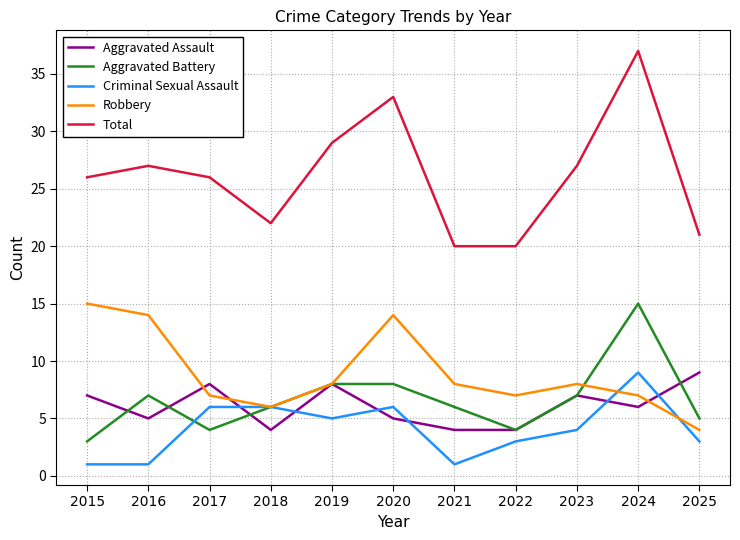

What is the sum of all Criminal Sexual Assault values?

45